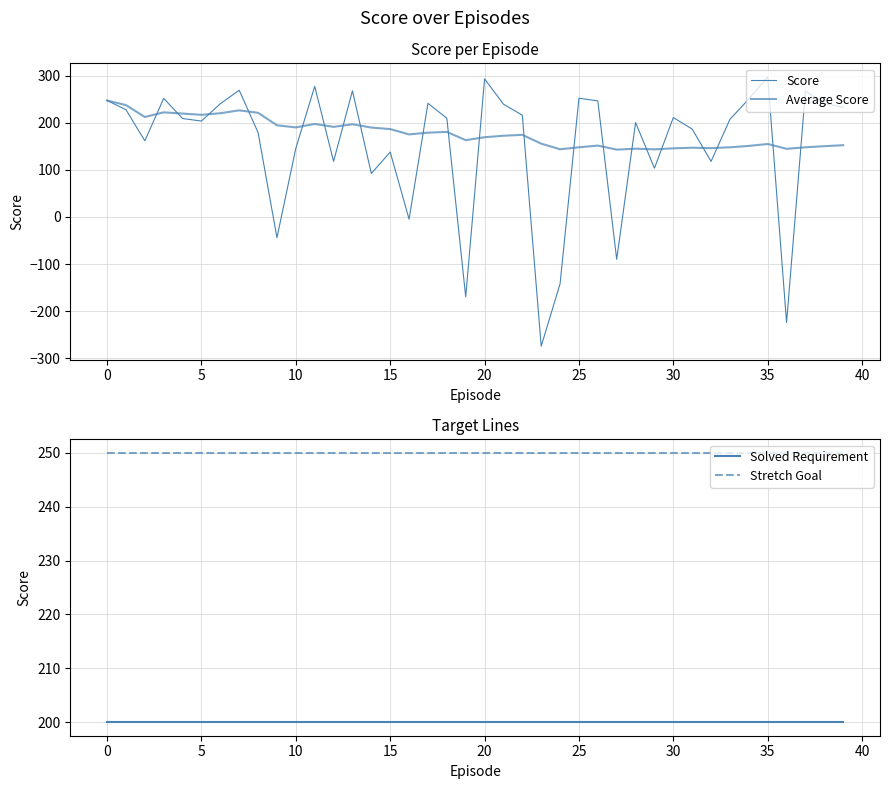

Rank the series by their maximum value, from highest to lowest.

Score, Stretch Goal, Average Score, Solved Requirement